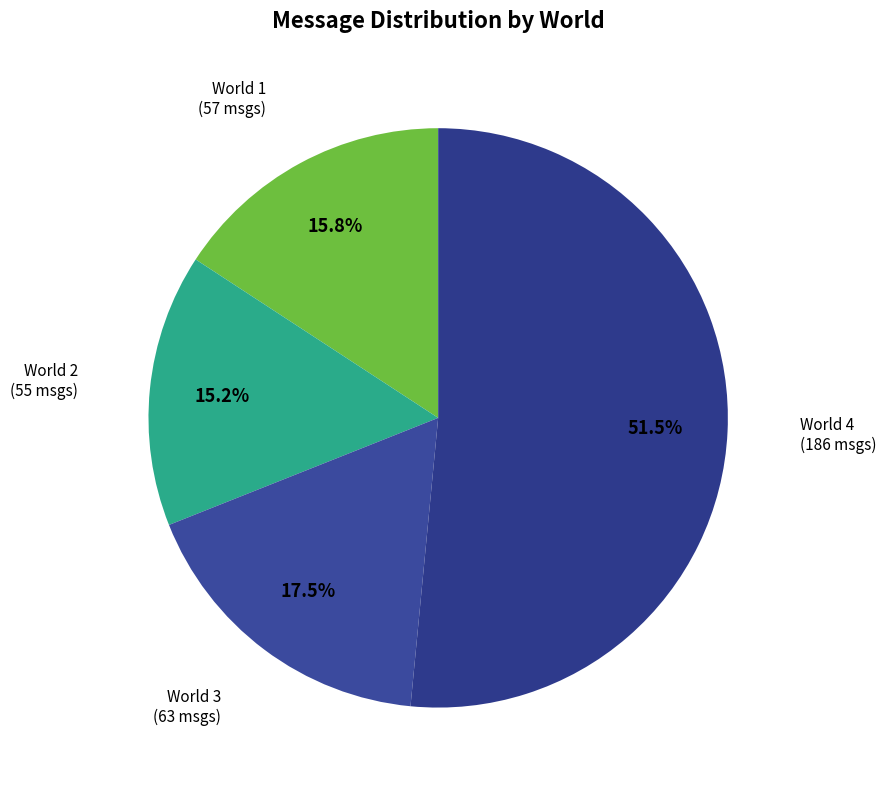

Rank the categories by value from lowest to highest.

World 2, World 1, World 3, World 4